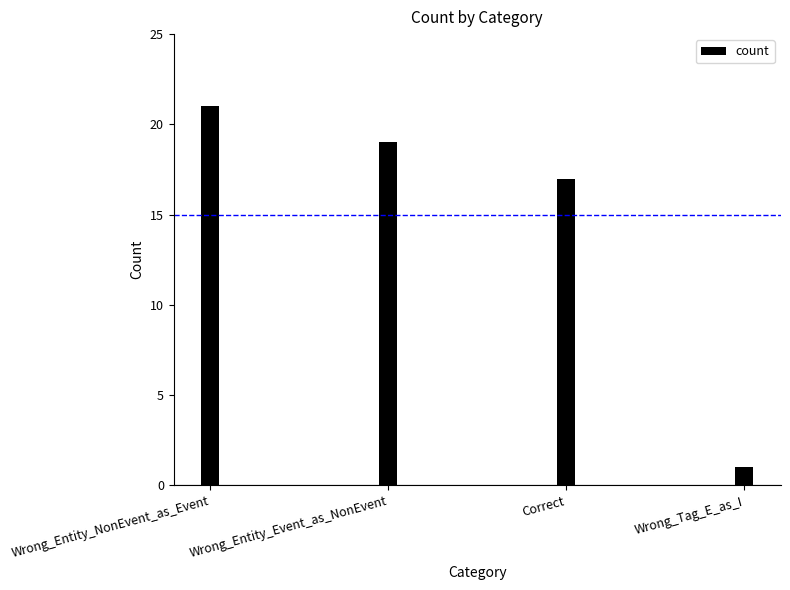

Does the chart contain any negative values?

No